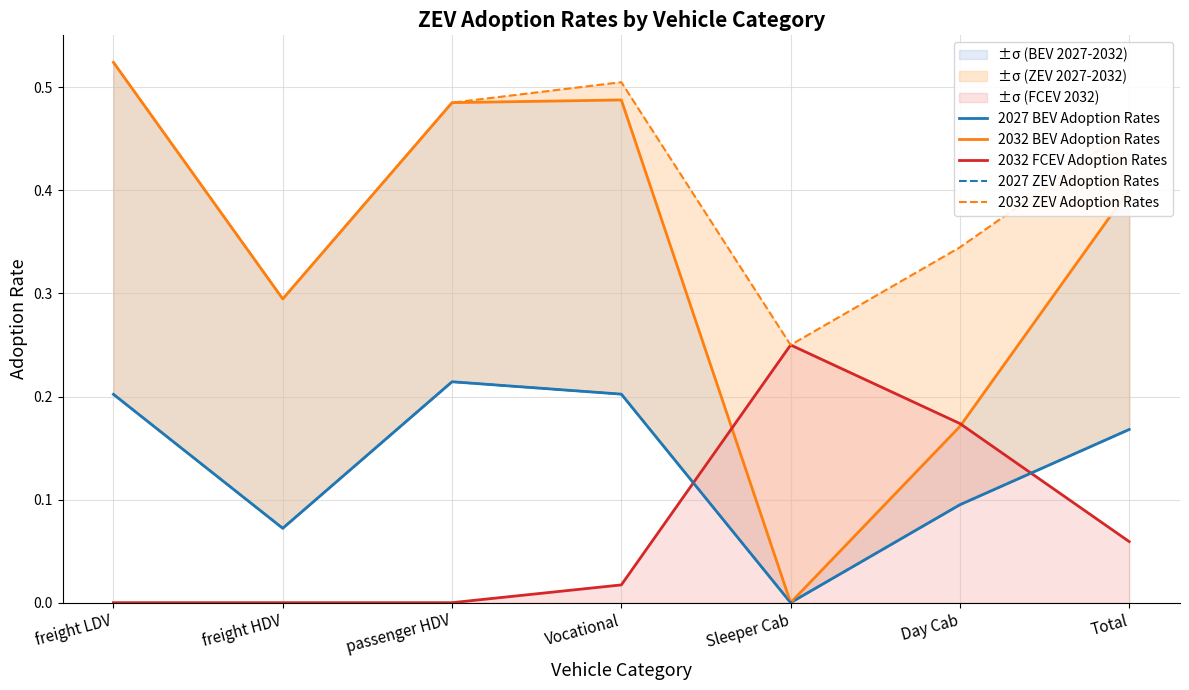

True or false: 2027 ZEV Adoption Rates and 2032 ZEV Adoption Rates intersect in this chart.

False